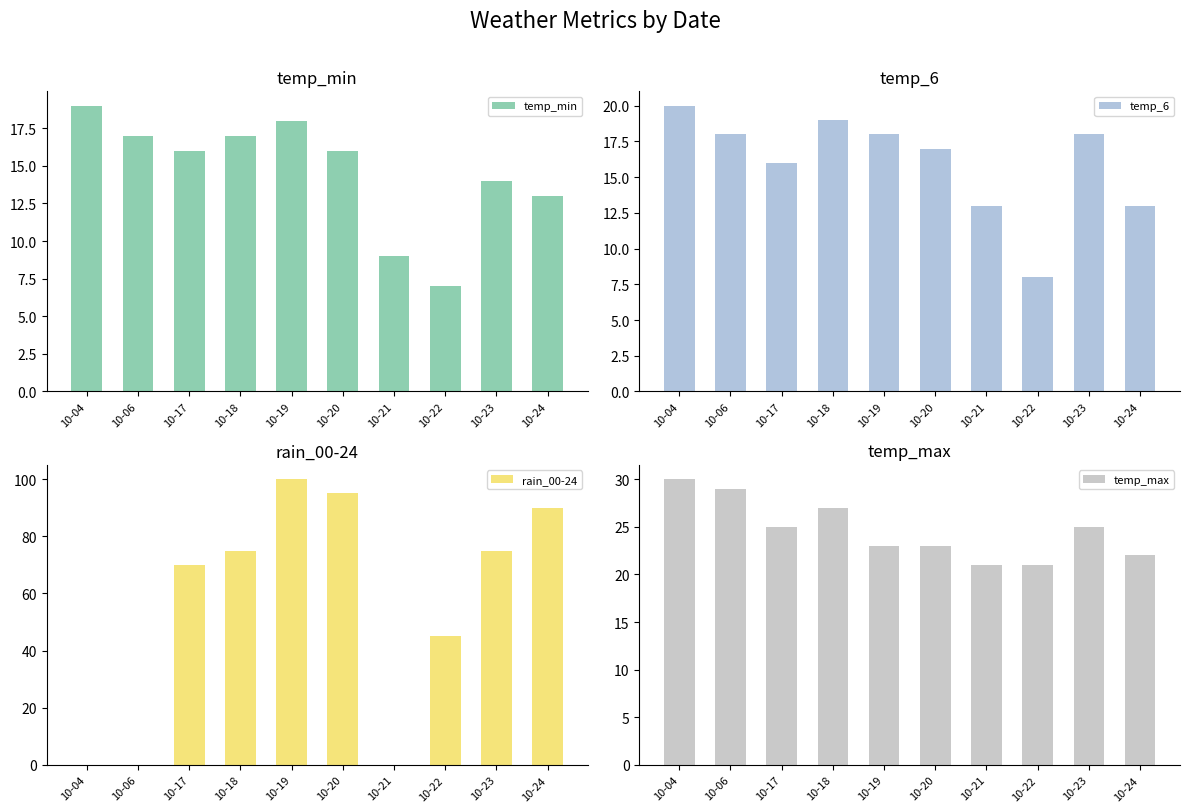

Which series has the widest spread of values?

rain_00-24